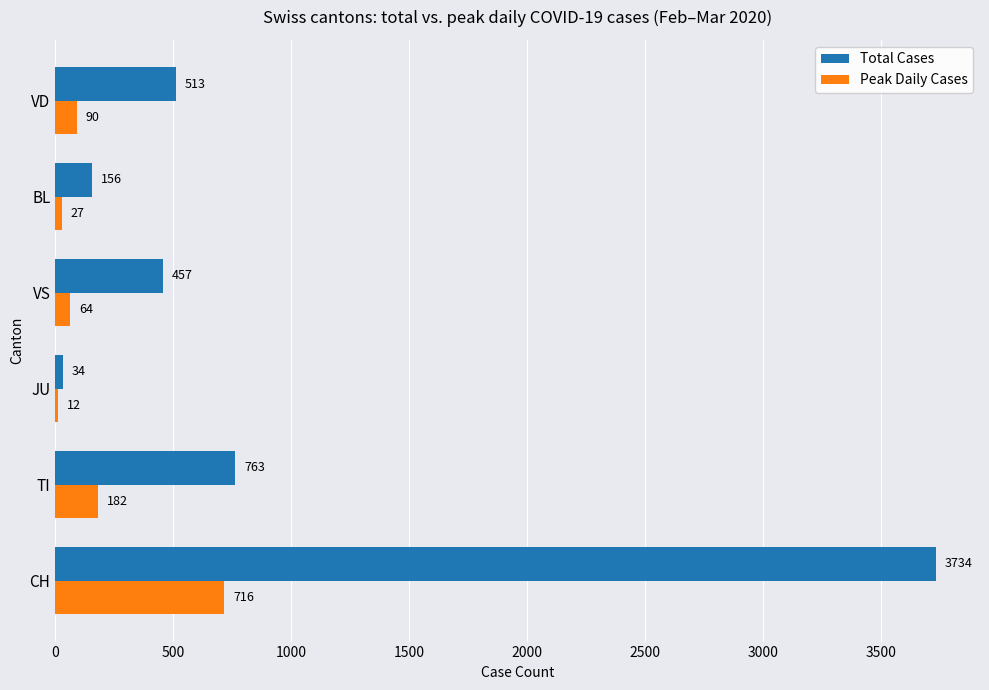

What is the difference between the maximum and minimum values in the Total Cases series?

3700